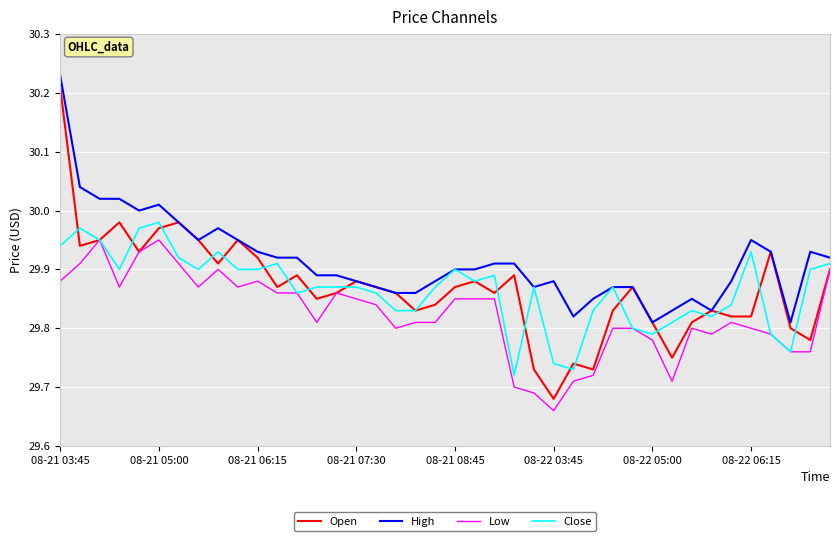

True or false: High and Low intersect in this chart.

False